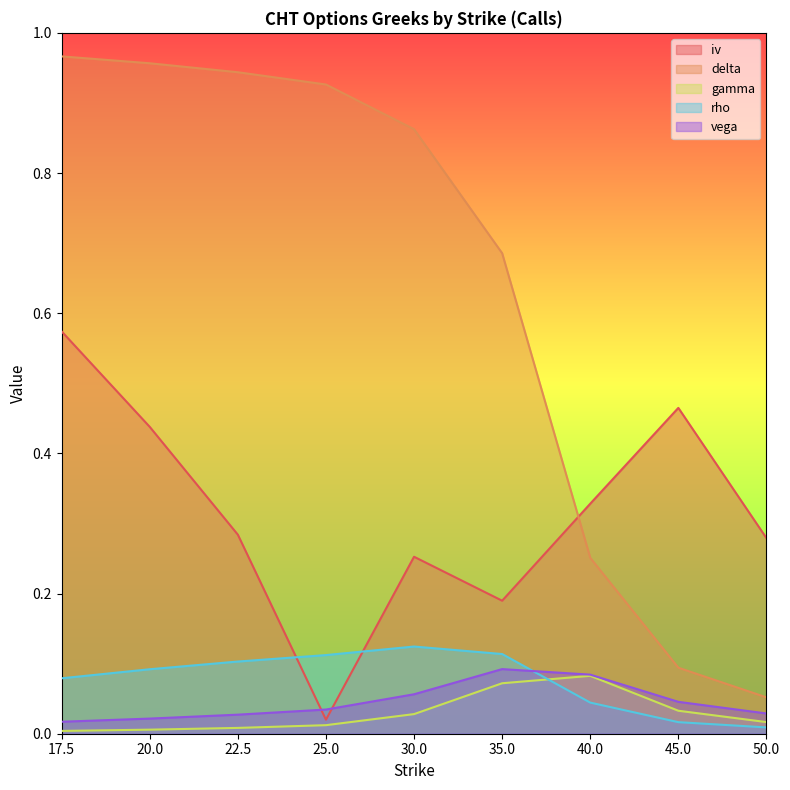

Reading left to right, list all the values displayed in this chart.

iv: 17.5=0.6	20.0=0.4	22.5=0.3	25.0=0.0	30.0=0.3	35.0=0.2	40.0=0.3	45.0=0.5	50.0=0.3
delta: 17.5=1.0	20.0=1.0	22.5=0.9	25.0=0.9	30.0=0.9	35.0=0.7	40.0=0.3	45.0=0.1	50.0=0.1
gamma: 17.5=0.0	20.0=0.0	22.5=0.0	25.0=0.0	30.0=0.0	35.0=0.1	40.0=0.1	45.0=0.0	50.0=0.0
rho: 17.5=0.1	20.0=0.1	22.5=0.1	25.0=0.1	30.0=0.1	35.0=0.1	40.0=0.0	45.0=0.0	50.0=0.0
vega: 17.5=0.0	20.0=0.0	22.5=0.0	25.0=0.0	30.0=0.1	35.0=0.1	40.0=0.1	45.0=0.0	50.0=0.0